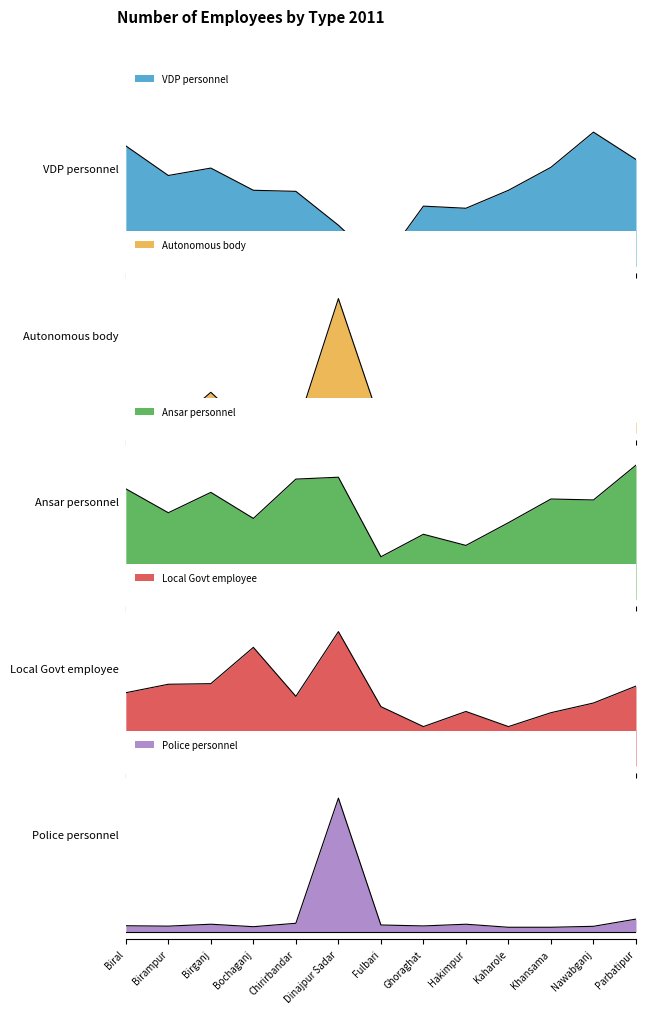

Rank the series by their maximum value, from lowest to highest.

VDP personnel, Autonomous body, Ansar personnel, Local Govt employee, Police personnel